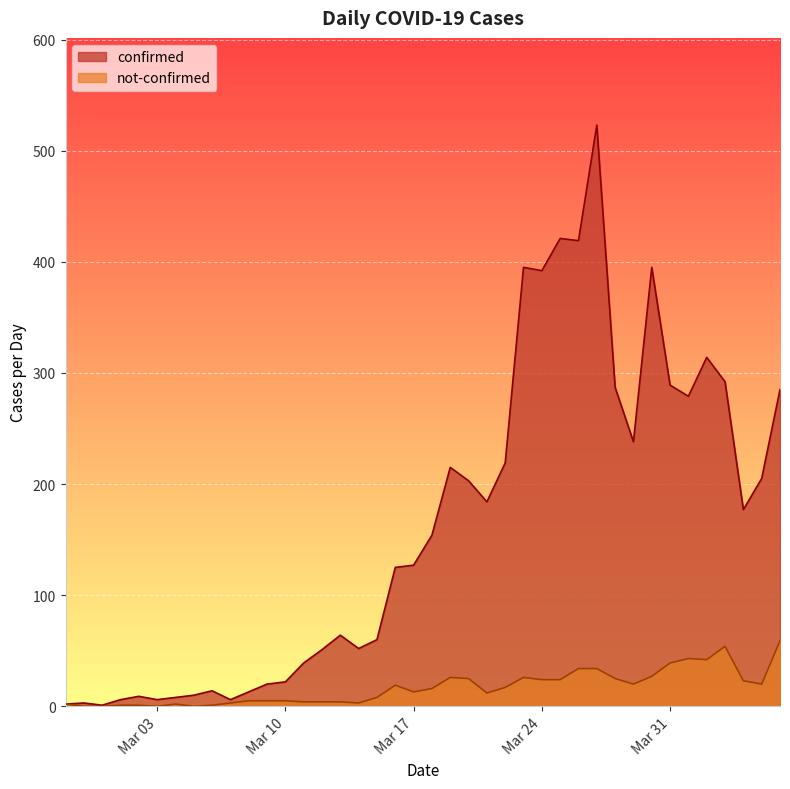

Rank the series by their maximum value, from lowest to highest.

not-confirmed, confirmed